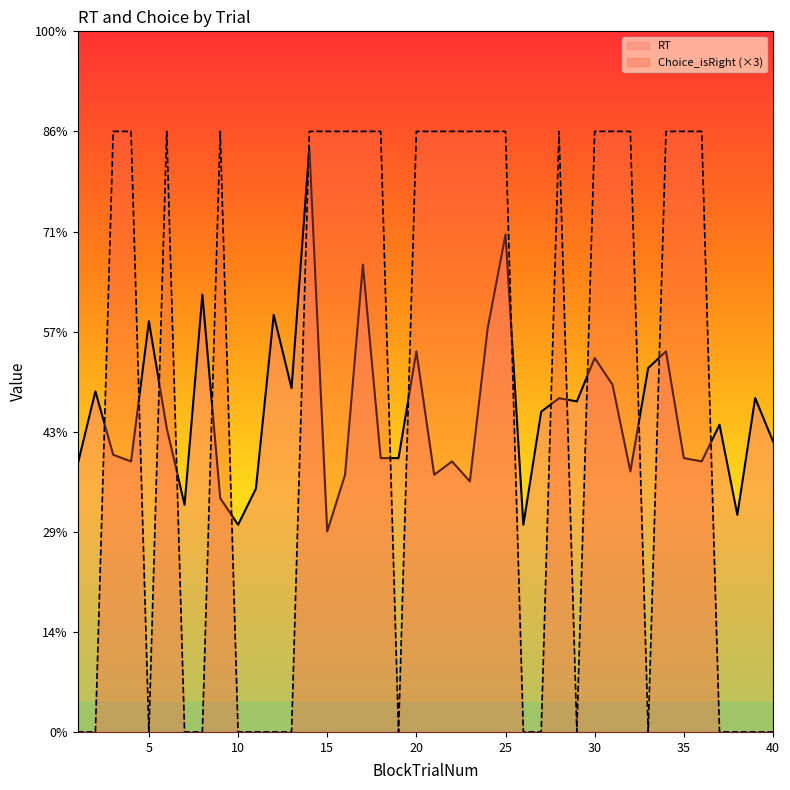

Reading left to right, what are all the values shown in this chart?

RT: 1.3	1.7	1.4	1.4	2.1	1.5	1.1	2.2	1.2	1.0	1.2	2.1	1.7	2.9	1.0	1.3	2.3	1.4	1.4	1.9	1.3	1.4	1.3	2.0	2.5	1.0	1.6	1.7	1.7	1.9	1.7	1.3	1.8	1.9	1.4	1.4	1.5	1.1	1.7	1.5
Choice_isRight (×3): 0.0	0.0	3.0	3.0	0.0	3.0	0.0	0.0	3.0	0.0	0.0	0.0	0.0	3.0	3.0	3.0	3.0	3.0	0.0	3.0	3.0	3.0	3.0	3.0	3.0	0.0	0.0	3.0	0.0	3.0	3.0	3.0	0.0	3.0	3.0	3.0	0.0	0.0	0.0	0.0